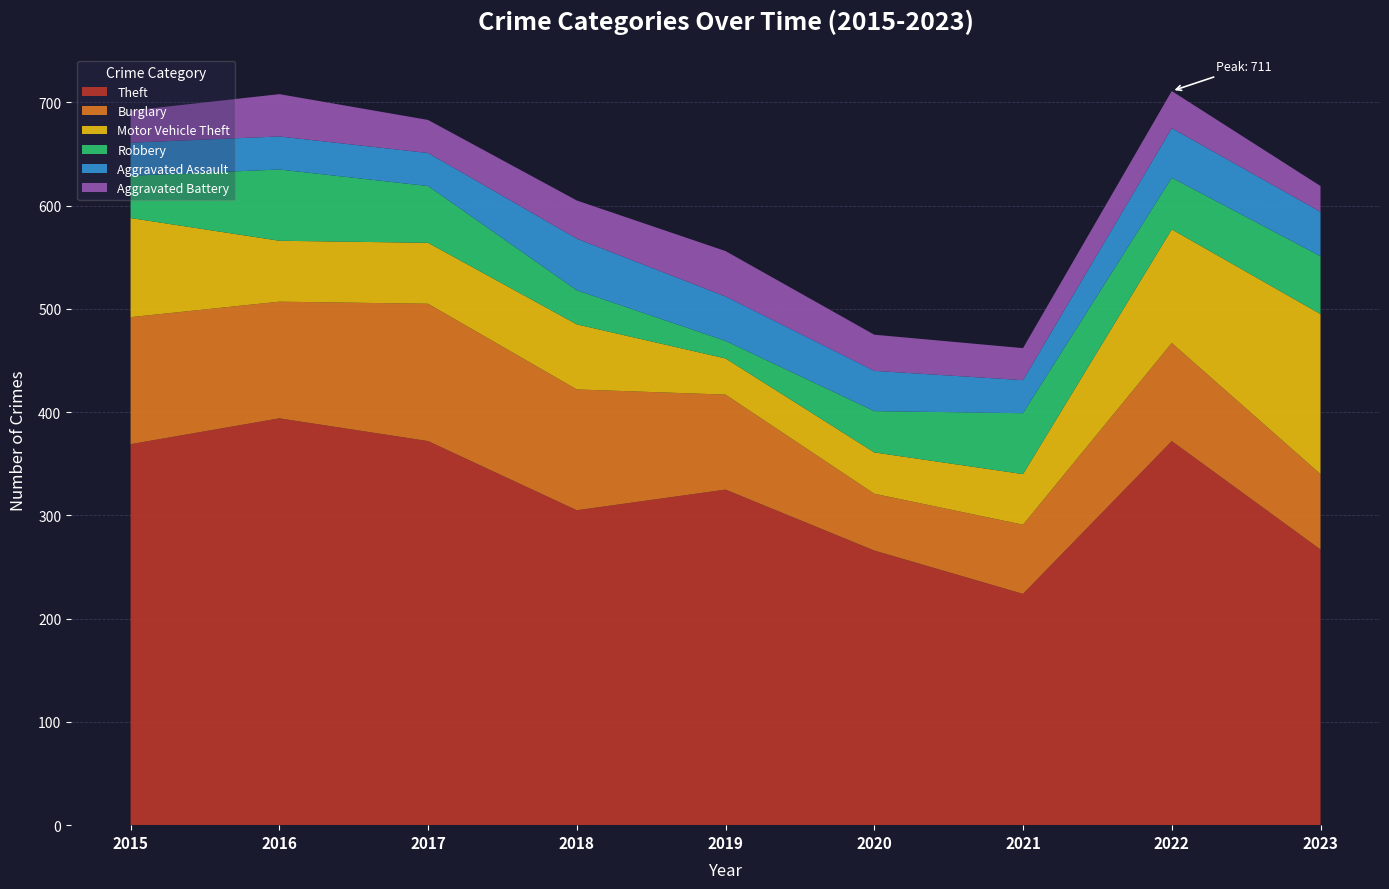

Reading left to right, extract all data points from this chart.

Theft: 2015=369	2016=394	2017=372	2018=305	2019=325	2020=266	2021=224	2022=372	2023=267
Burglary: 2015=123	2016=113	2017=133	2018=117	2019=92	2020=55	2021=67	2022=95	2023=73
Motor Vehicle Theft: 2015=96	2016=59	2017=59	2018=63	2019=35	2020=40	2021=49	2022=110	2023=155
Robbery: 2015=41	2016=69	2017=55	2018=33	2019=17	2020=40	2021=59	2022=50	2023=56
Aggravated Assault: 2015=32	2016=32	2017=32	2018=50	2019=43	2020=39	2021=32	2022=48	2023=43
Aggravated Battery: 2015=31	2016=41	2017=32	2018=37	2019=44	2020=35	2021=31	2022=36	2023=25